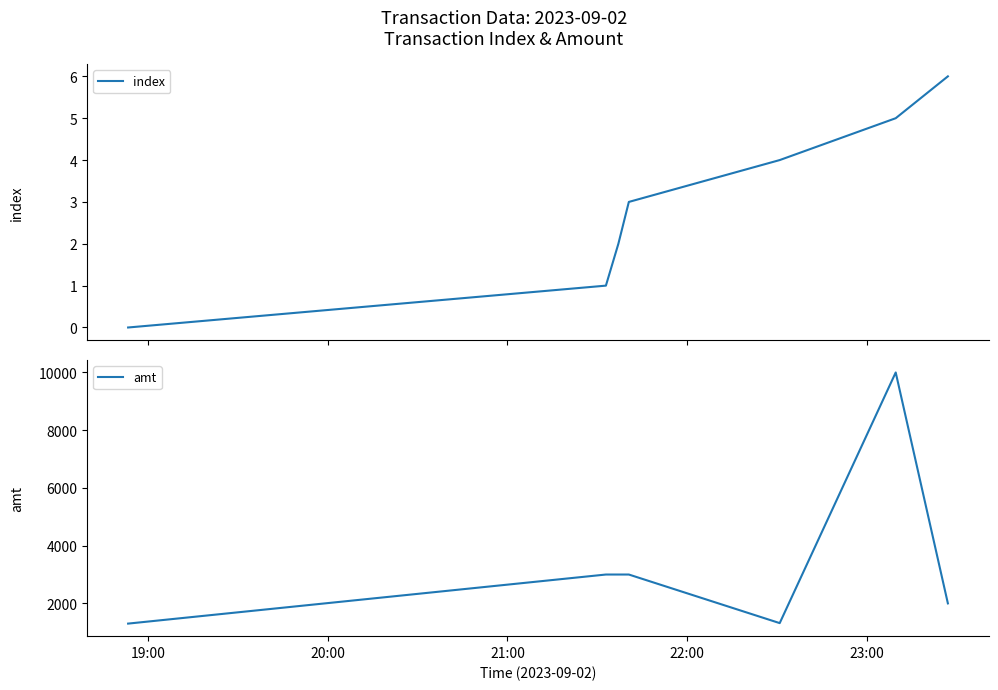

What is the highest value of the amt series?

10000.0